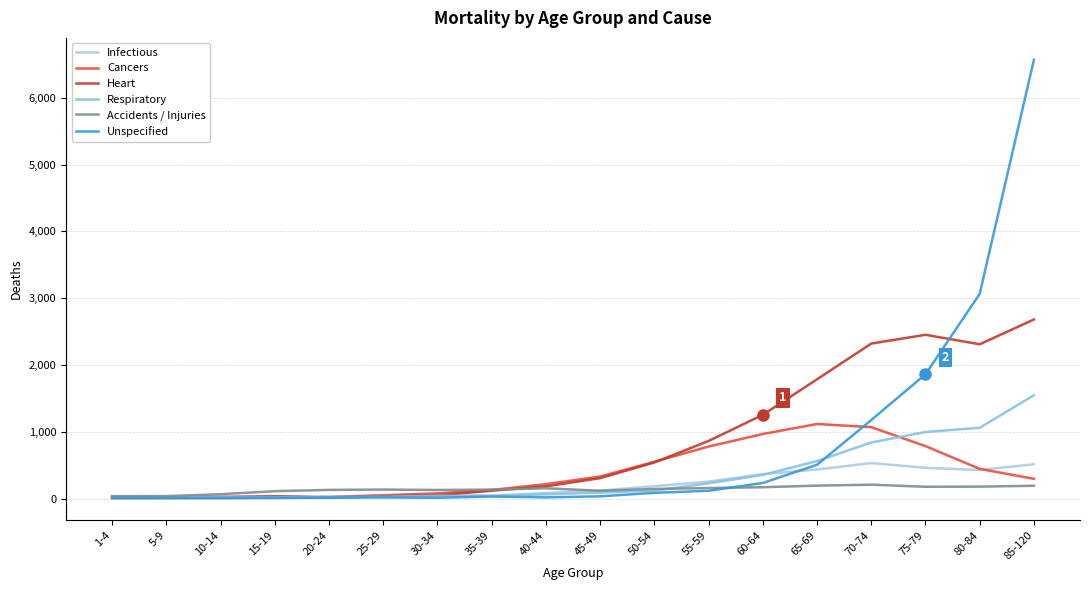

In Infectious, how many points are higher than both neighbors (excluding endpoints)?

2